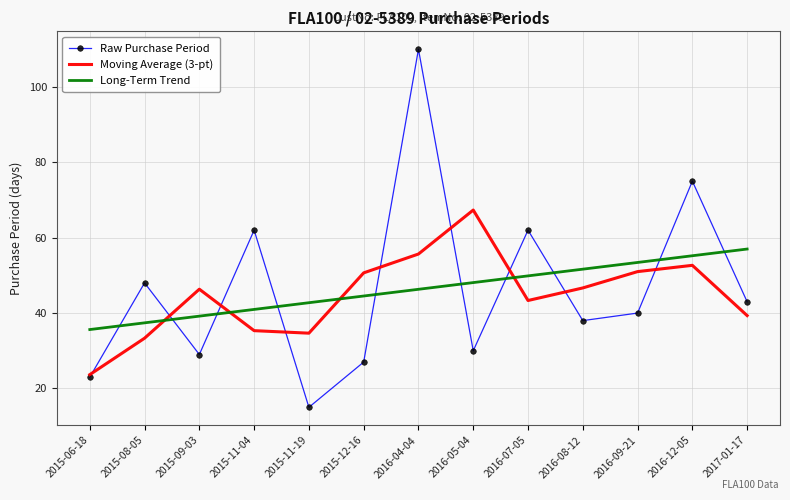

Between 2015-06-18 and 2016-09-21, which series saw the biggest shift?

Moving Average (3-pt)